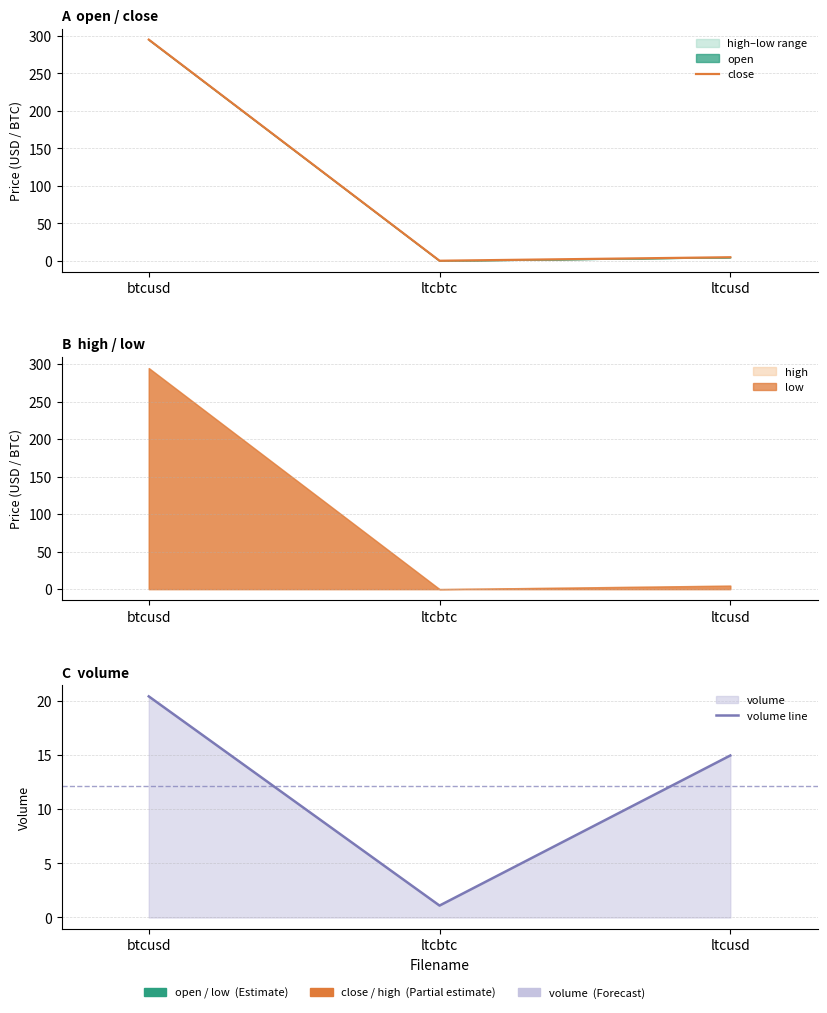

At how many categories does at least one series exceed 120?

1